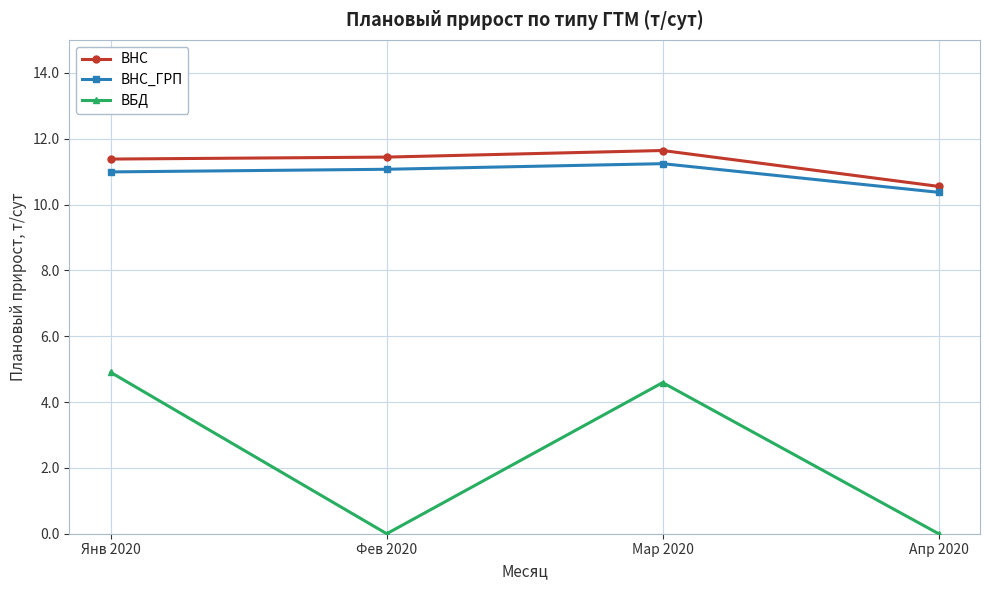

What are all the series names shown in the legend?

ВНС, ВНС_ГРП, ВБД